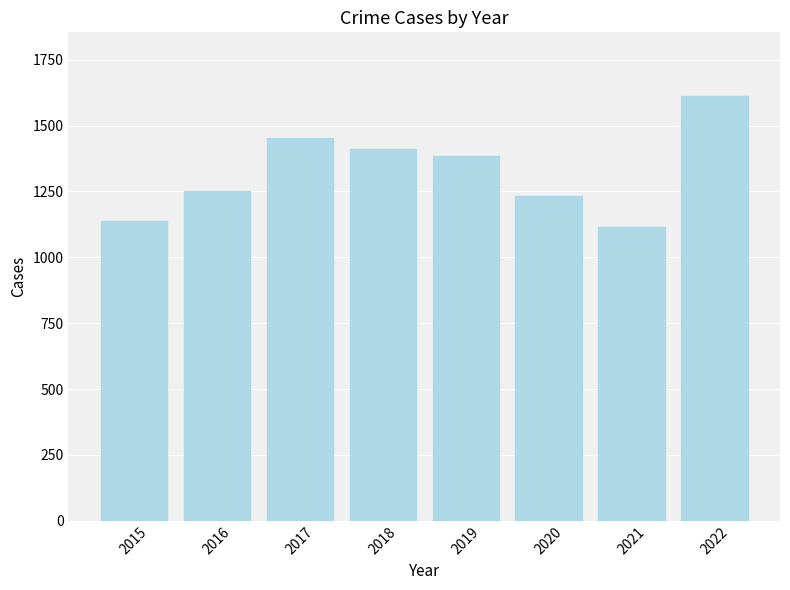

What is the value of the 3rd bar from the left?

1452